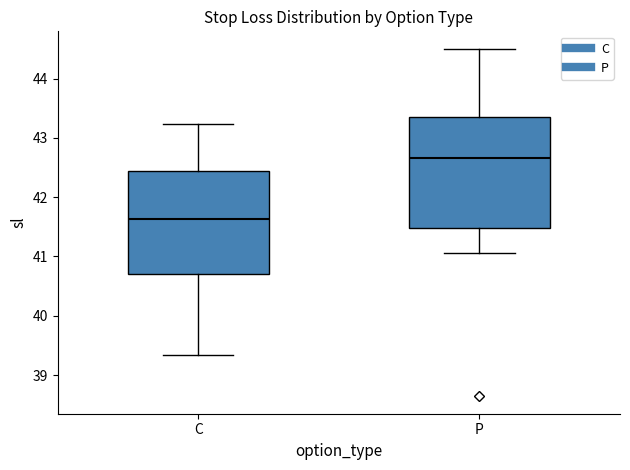

Reading left to right, transcribe this box plot: for each box, give where its median line is, the range the box spans, and where its two whiskers end, as read against the y-axis. The values are not printed on the chart, so give them approximately, as read against the axis.

C: median 41.6, box 40.7 to 42.4, whiskers 39.3 to 43.2
P: median 42.7, box 41.5 to 43.4, whiskers 41.1 to 44.5